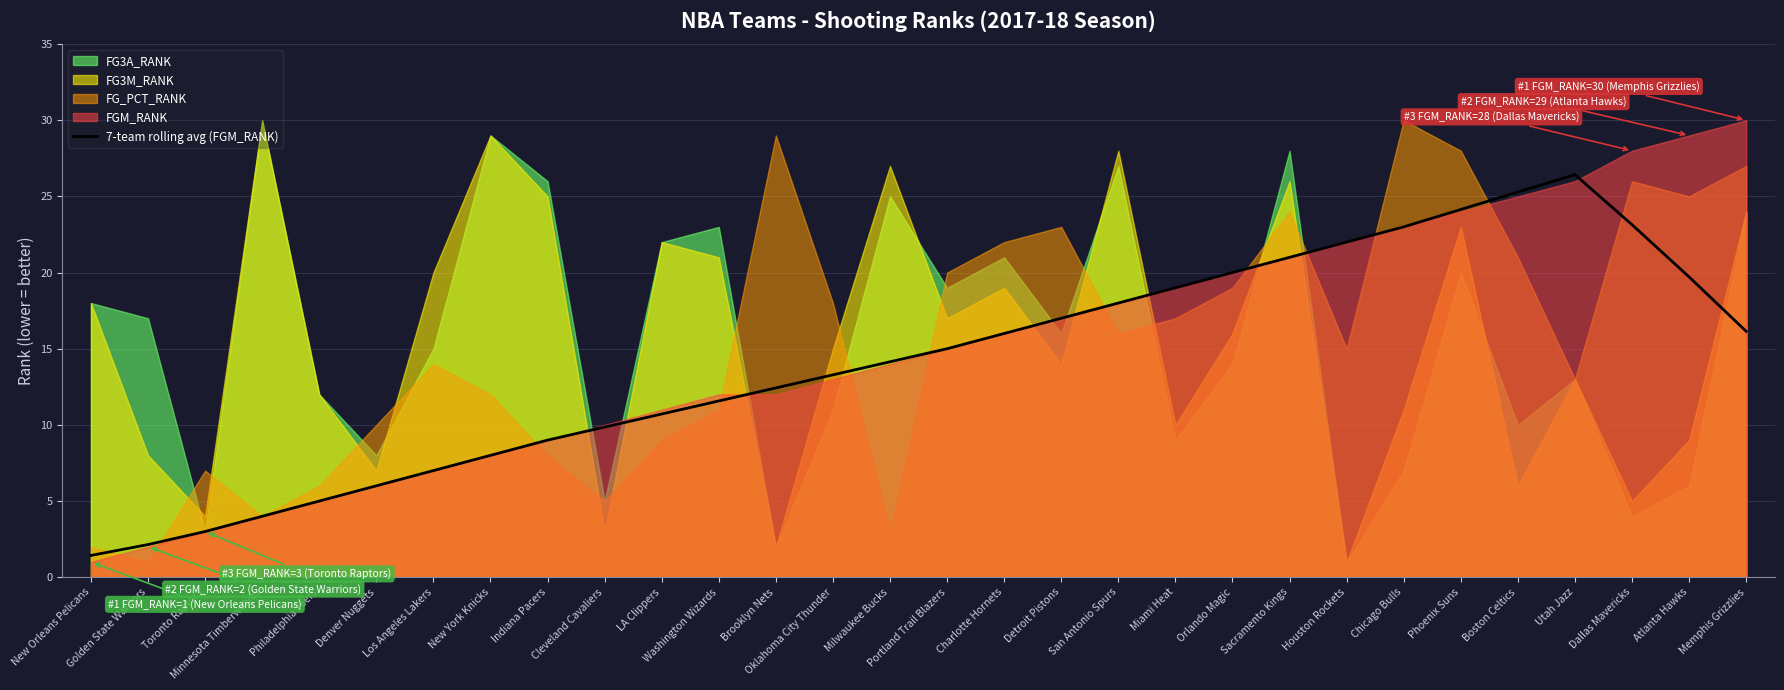

True or false: 7-team rolling avg (FGM_RANK) has a value of 11.8 at Utah Jazz.

False